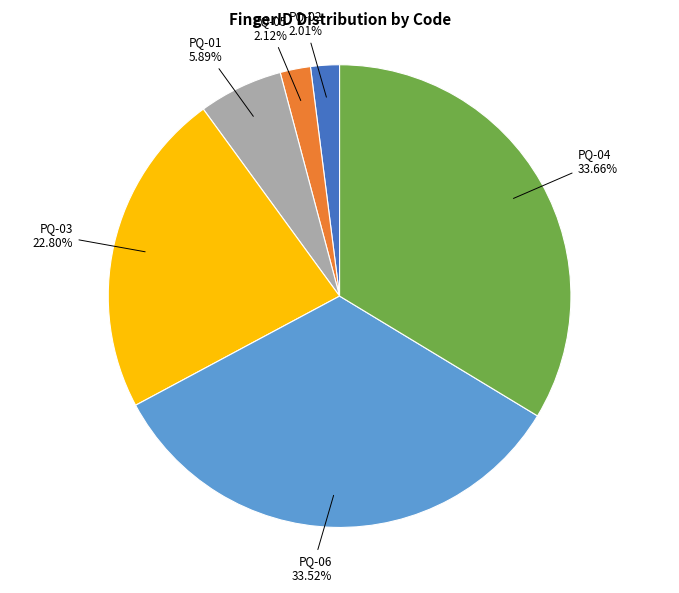

Does any single category account for the majority?

No